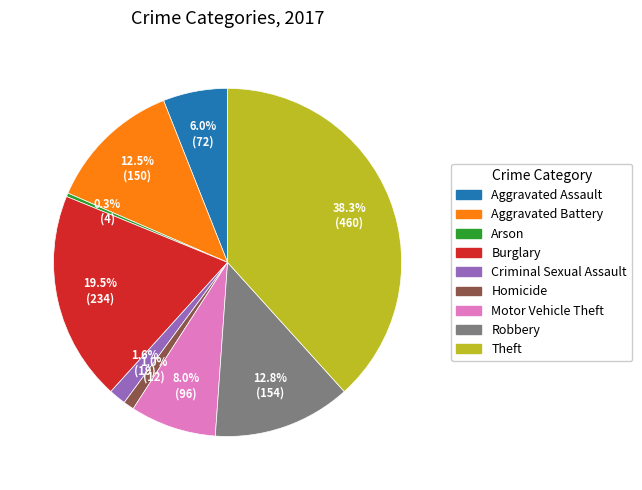

Which slice is the smallest?

Arson